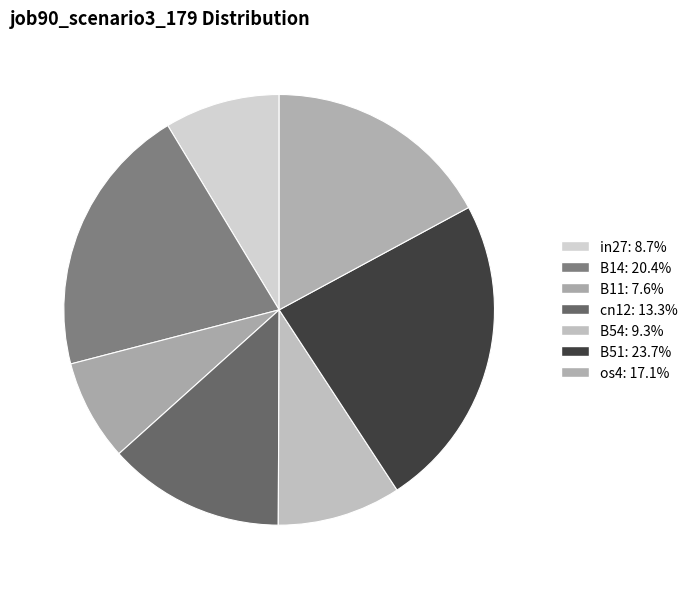

Which slice is the smallest?

B11